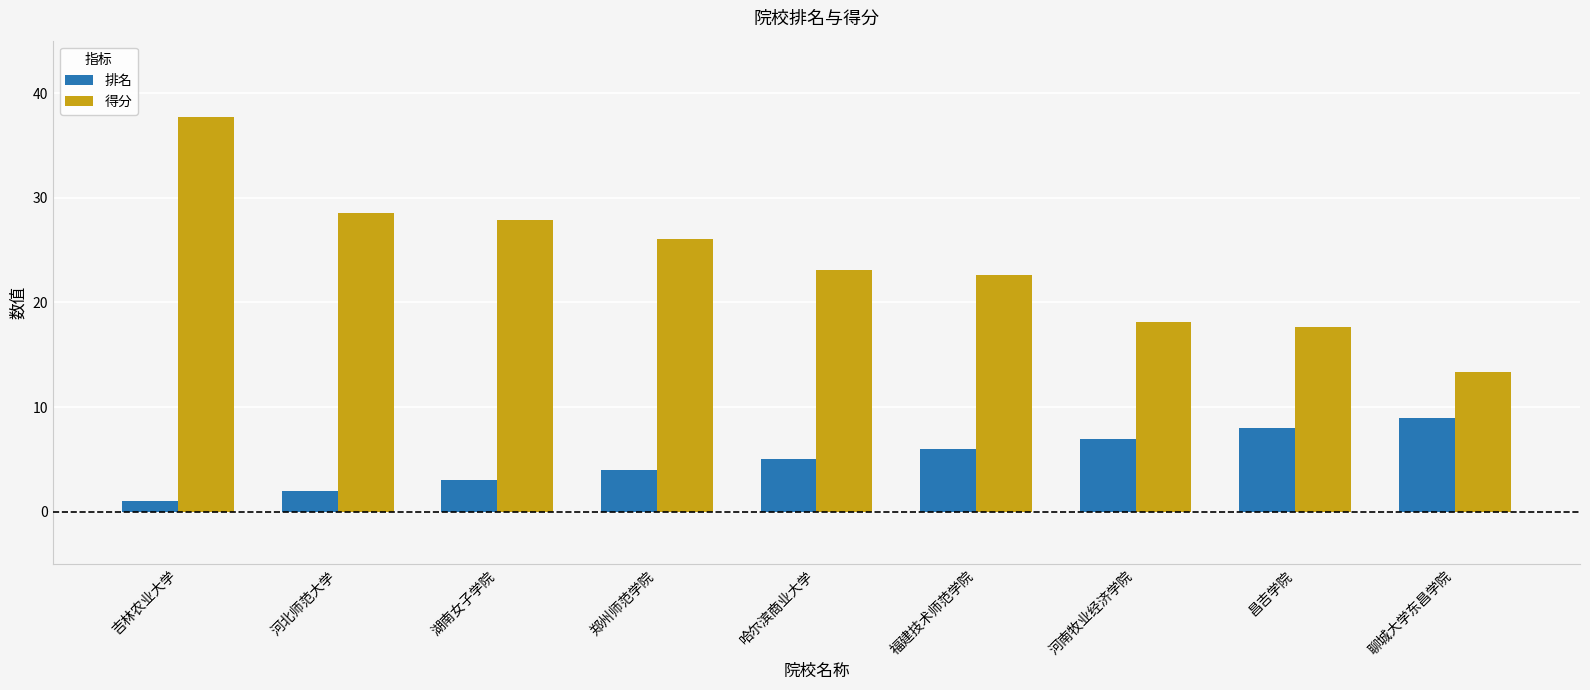

How many data points in 得分 are above 23?

5